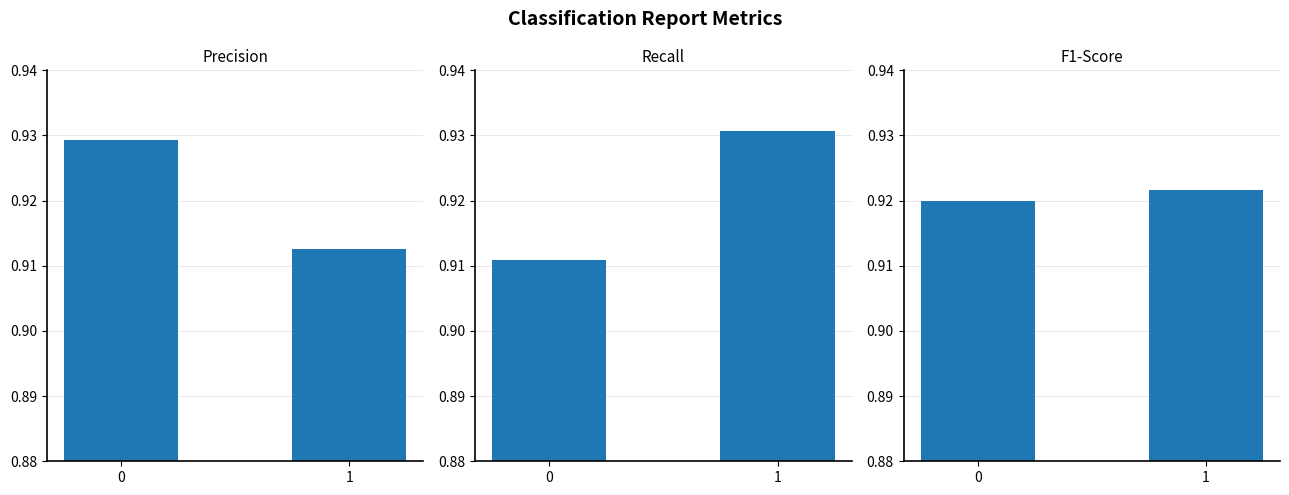

Is the value of recall at 1 greater than the value of f1-score at 1?

Yes